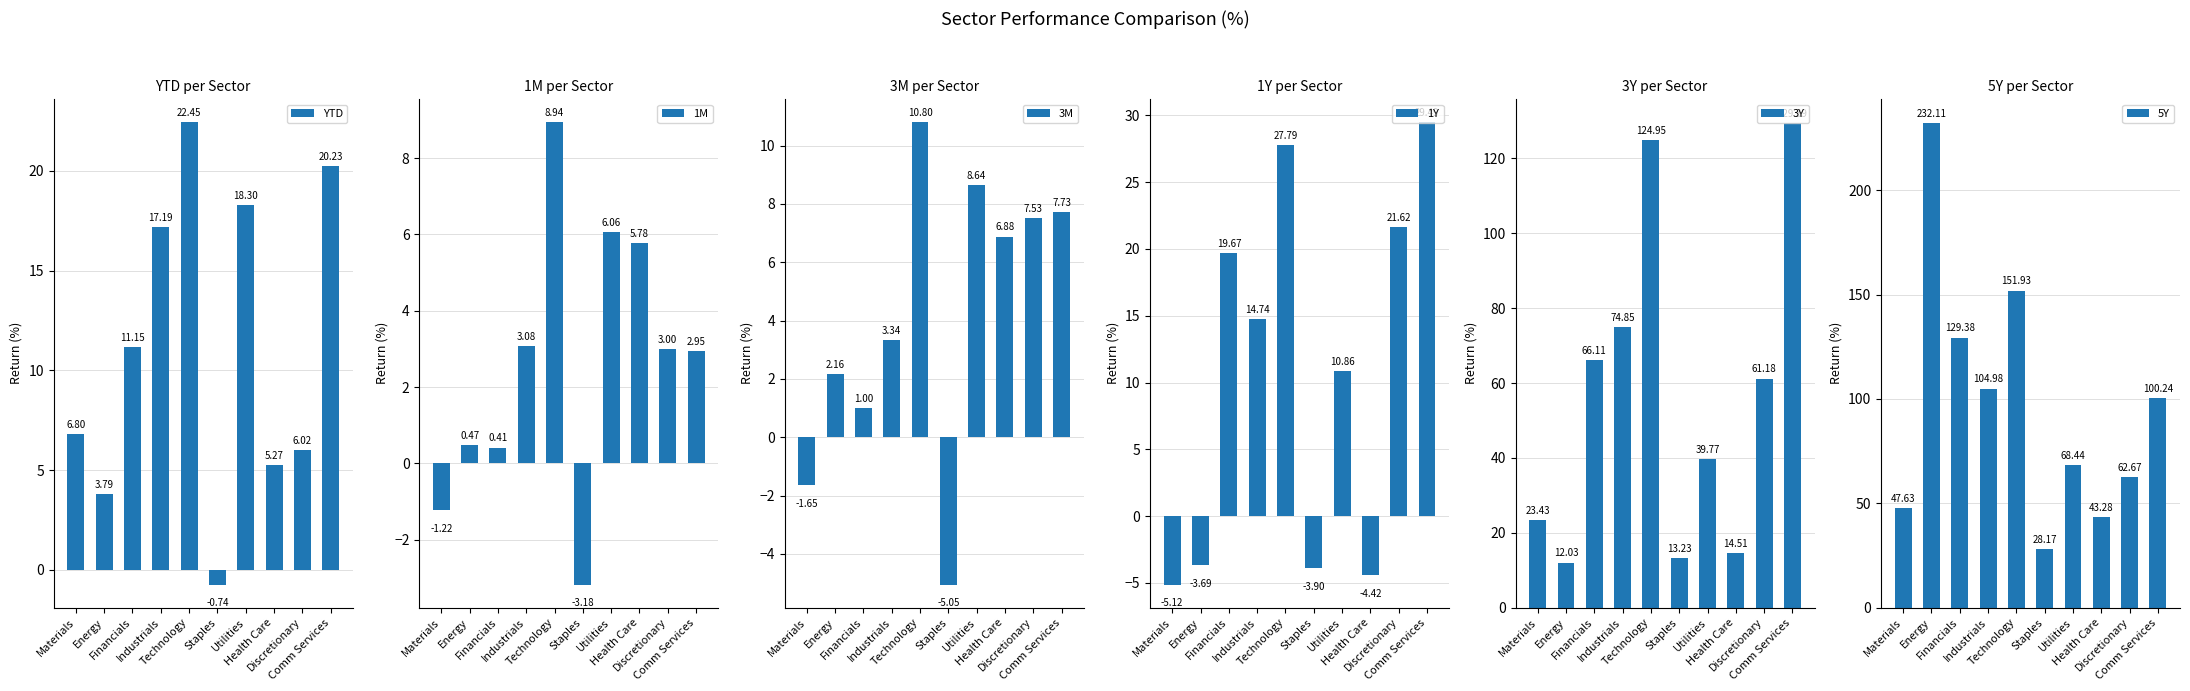

Reading left to right, transcribe all the data shown in this chart.

YTD: 6.8	3.8	11.2	17.2	22.4	-0.7	18.3	5.3	6.0	20.2
1M: -1.2	0.5	0.4	3.1	8.9	-3.2	6.1	5.8	3.0	2.9
3M: -1.7	2.2	1.0	3.3	10.8	-5.0	8.6	6.9	7.5	7.7
1Y: -5.1	-3.7	19.7	14.7	27.8	-3.9	10.9	-4.4	21.6	29.5
3Y: 23.4	12.0	66.1	74.8	125.0	13.2	39.8	14.5	61.2	129.4
5Y: 47.6	232.1	129.4	105.0	151.9	28.2	68.4	43.3	62.7	100.2